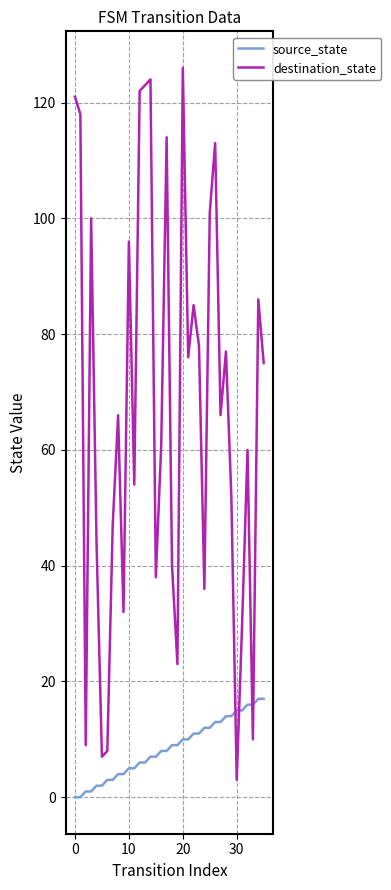

Which series has the largest total across all categories?

destination_state